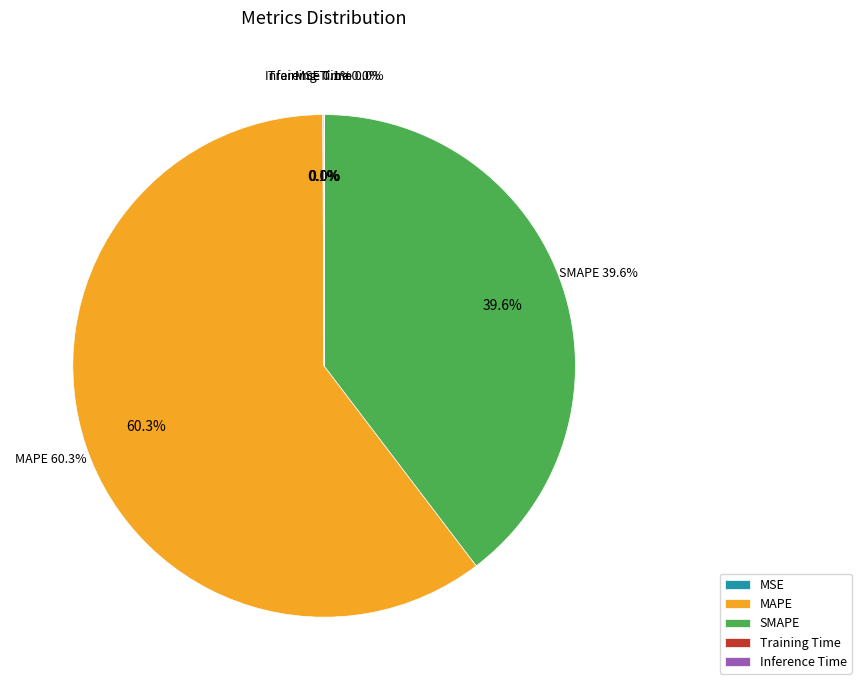

Is there a majority slice in this chart?

Yes